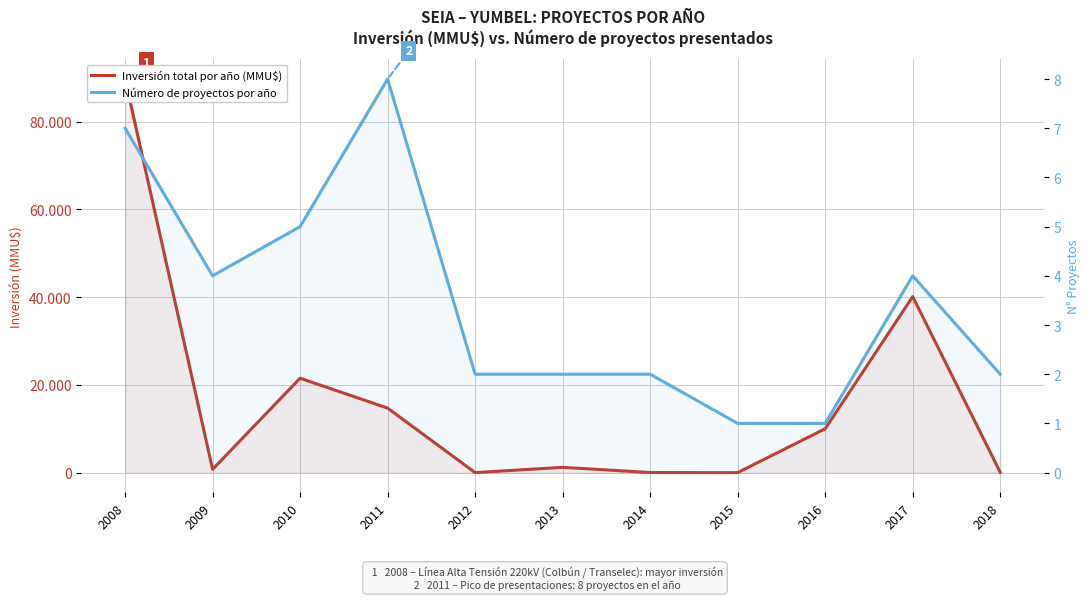

List the series in order of their overall mean, highest first.

Inversión total por año (MMU$), Número de proyectos por año